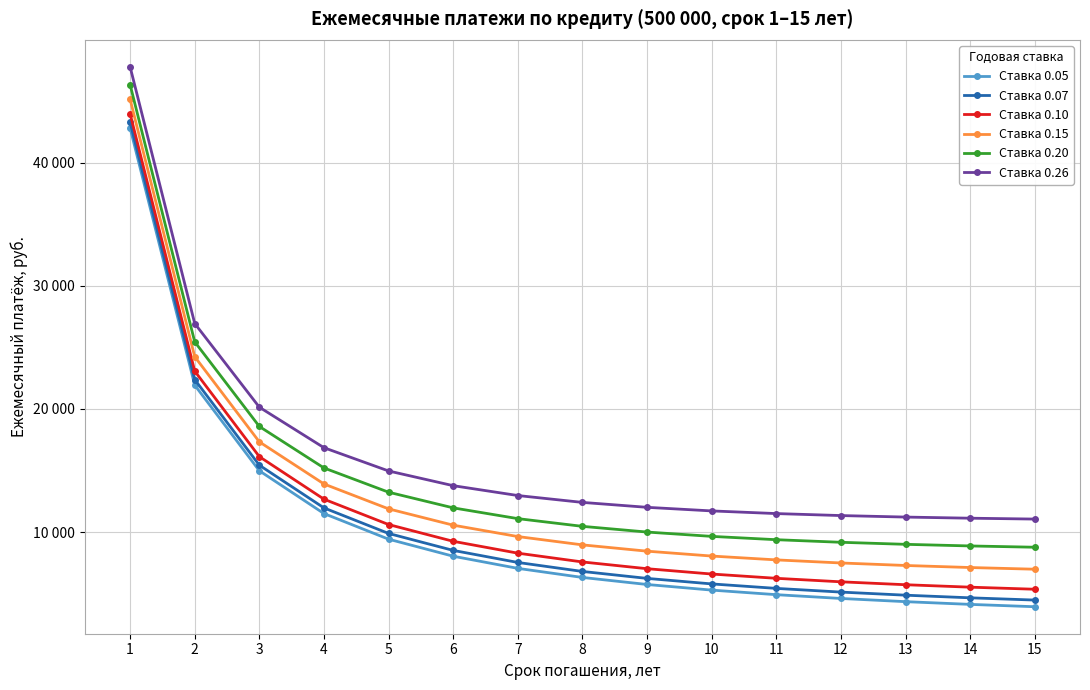

True or false: Ставка 0.20 and Ставка 0.10 intersect in this chart.

False